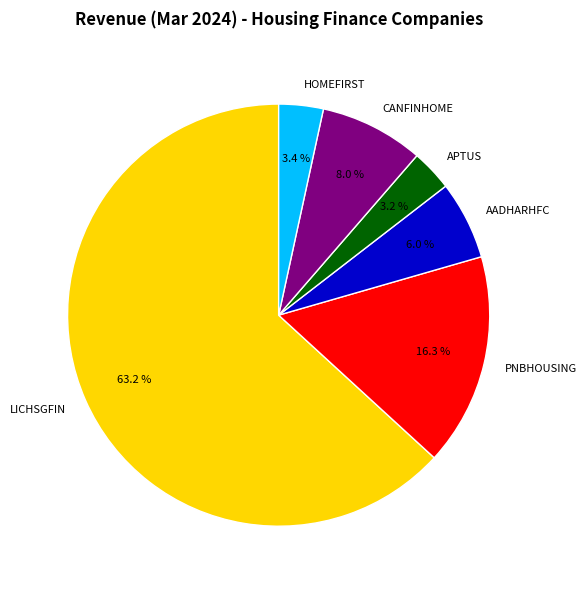

To the nearest percent, what percentage of the pie is PNBHOUSING?

16%